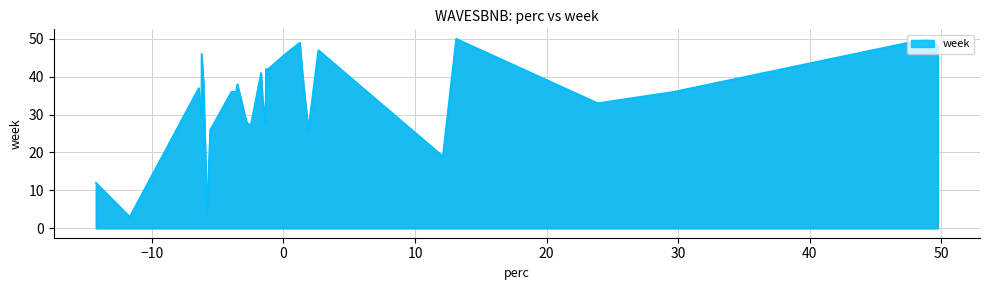

How many lines are shown in the chart?

1